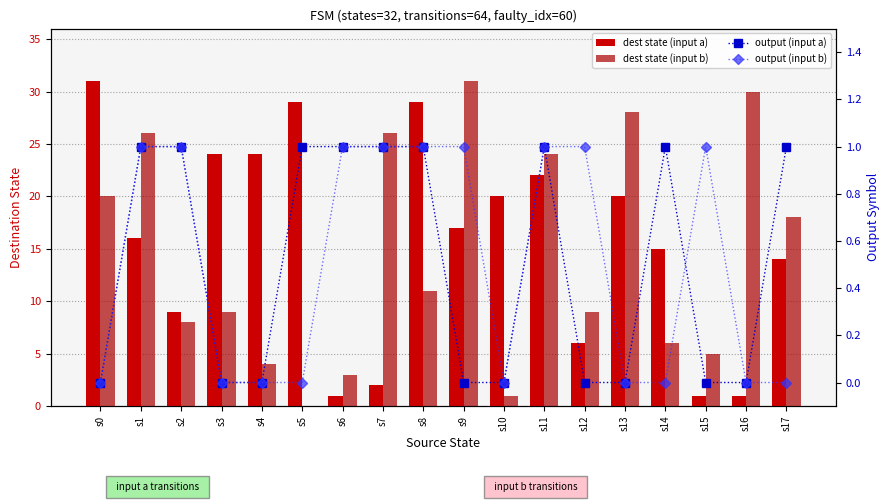

How many groups of bars are there?

18